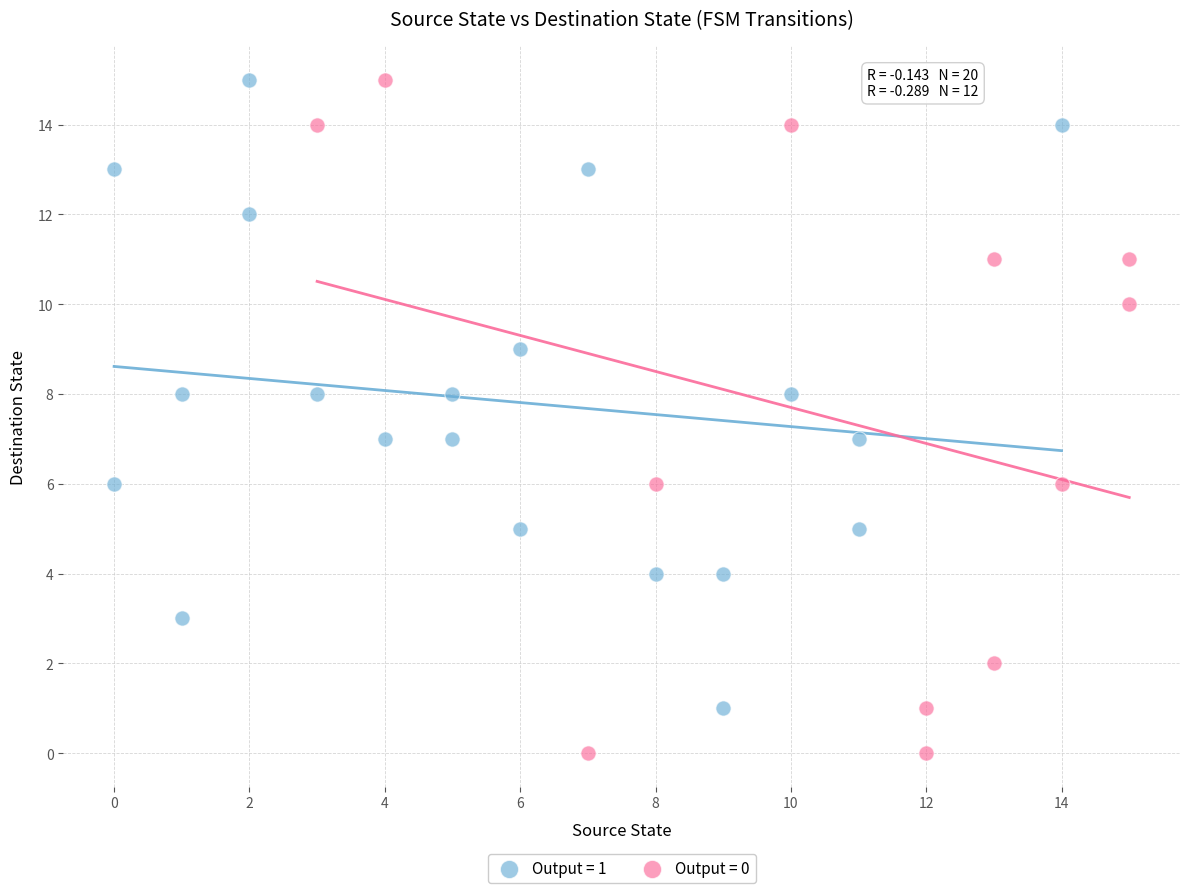

Which series has the largest Y range (max minus min)?

Output = 0